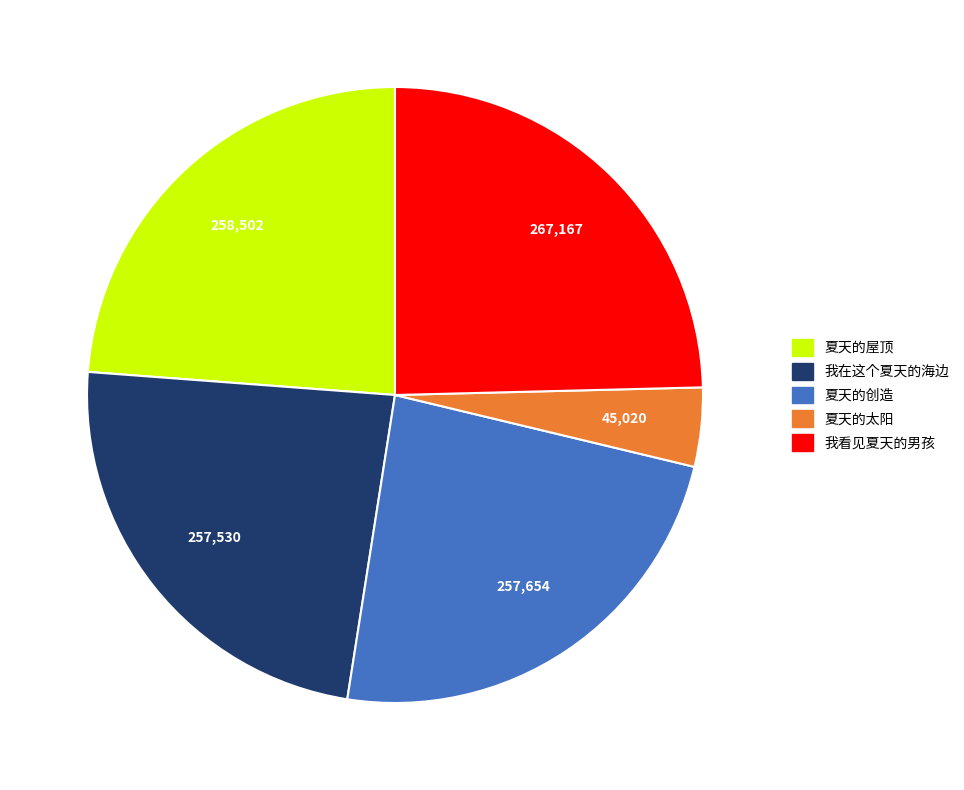

What is the smallest slice in the pie chart?

夏天的太阳